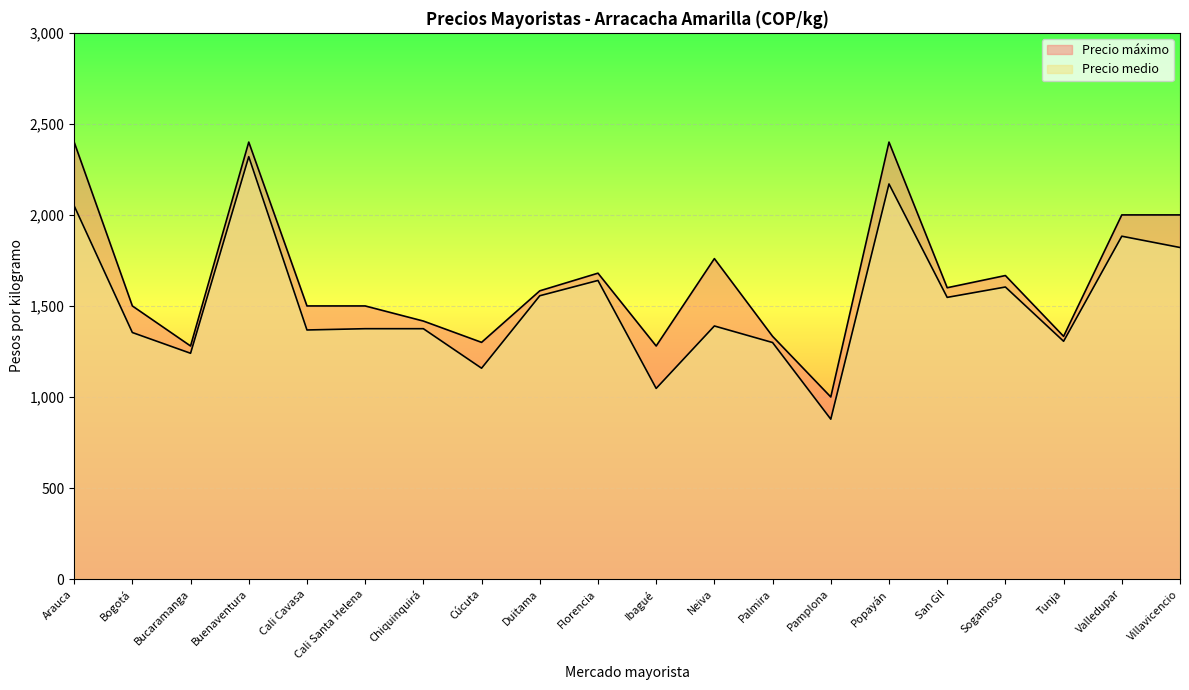

Reading right to left, extract all data points from this chart.

Precio medio: 1821	1883	1306	1604	1547	2170	878	1299	1390	1047	1640	1556	1158	1375	1375	1368	2320	1240	1354	2050
Precio máximo: 2000	2000	1333	1667	1600	2400	1000	1333	1760	1280	1680	1583	1300	1417	1500	1500	2400	1280	1500	2400